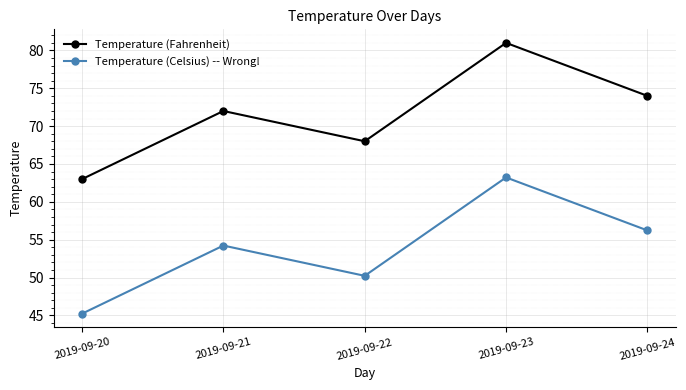

What is the difference between the second highest and second lowest values in the Temperature (Celsius) -- Wrong! series?

6.0